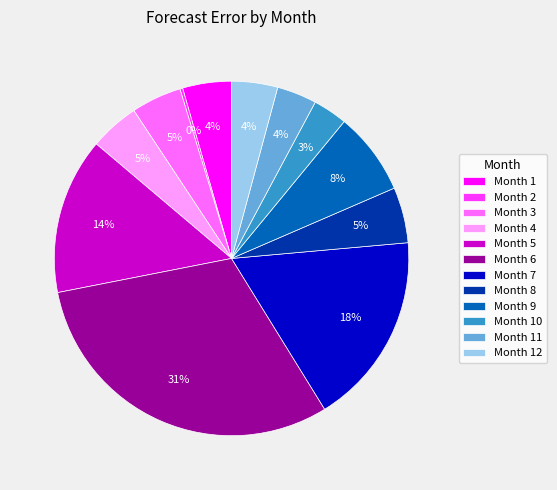

To the nearest percent, what is the difference between the Month 8 and Month 1 slice percentages?

1%